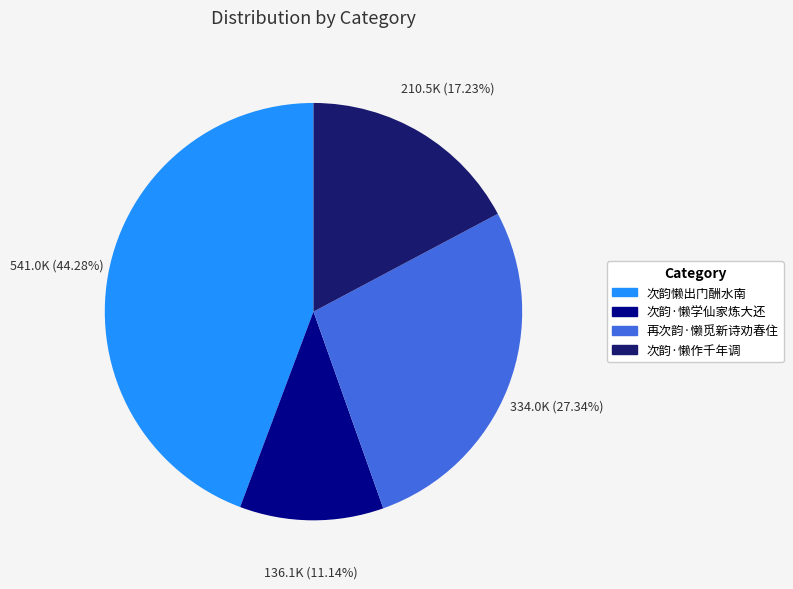

Does 次韵懒出门酬水南 represent more than half of the total?

No